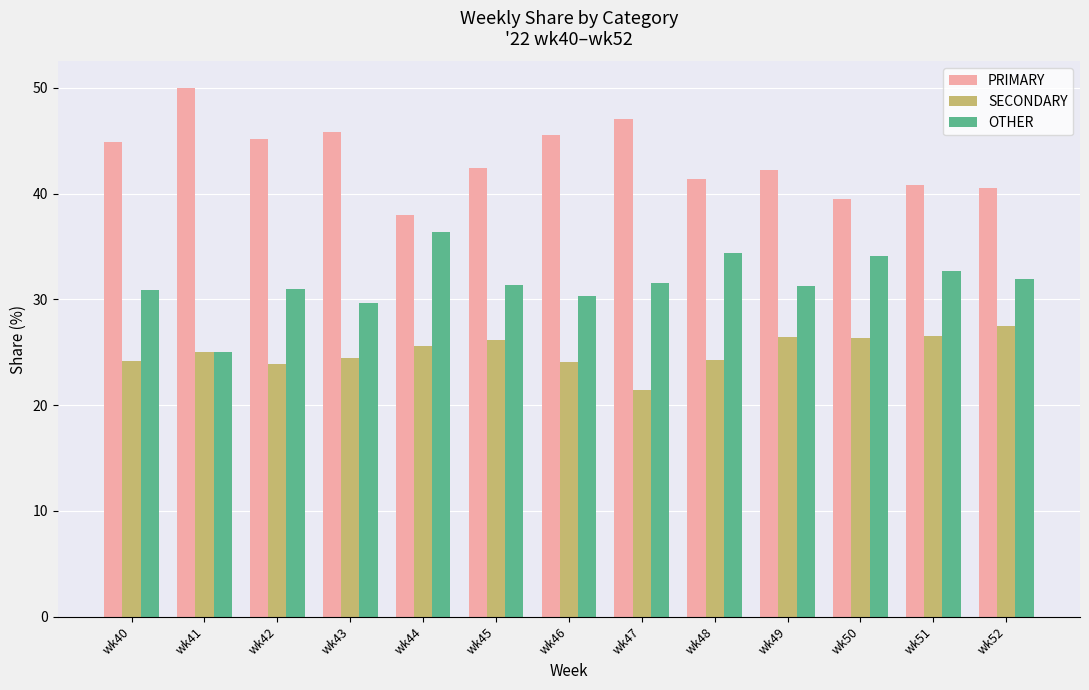

What is the average value of the SECONDARY series?

25.1